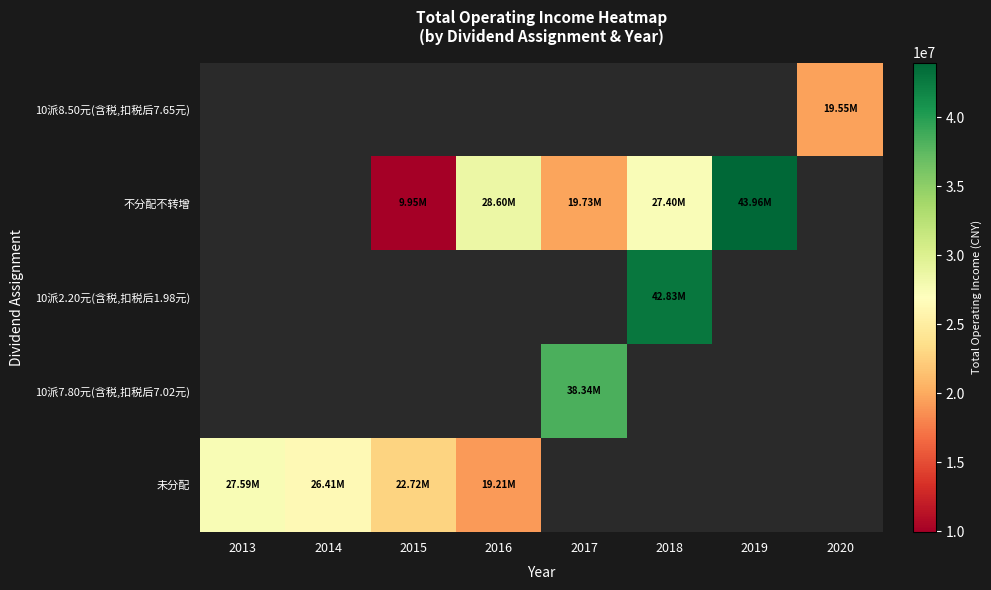

How many positive values does the 10派2.20元(含税,扣税后1.98元) series have?

1